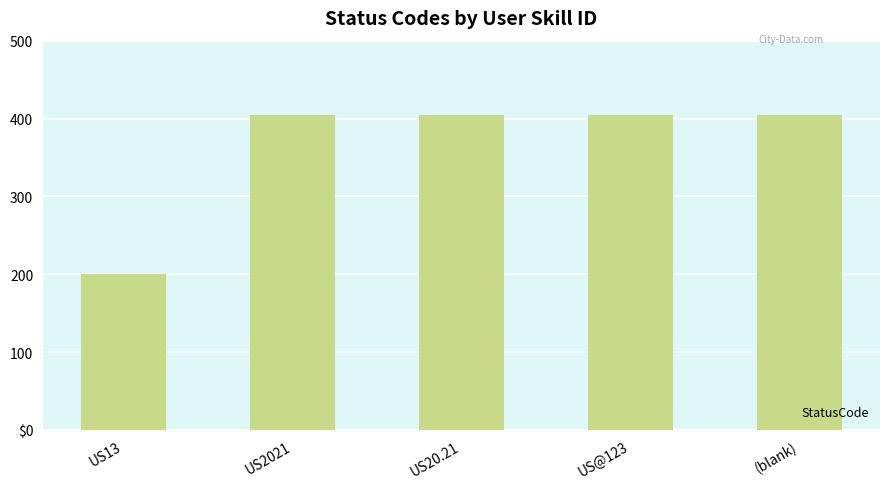

True or false: the data shows 140 at US13.

False